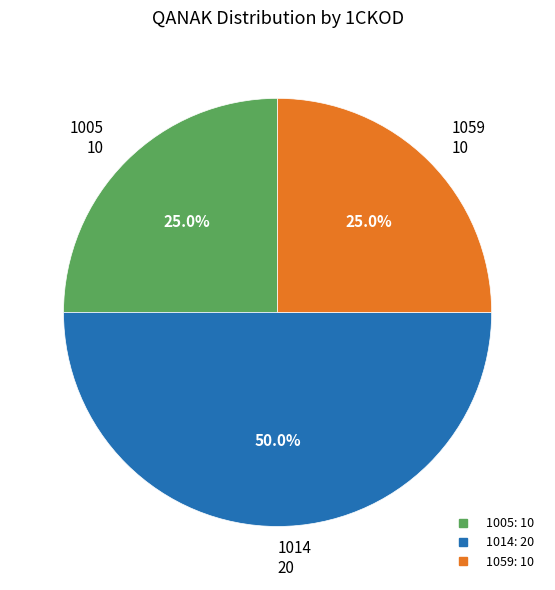

Is it true that 1059 is 33% of the pie?

False